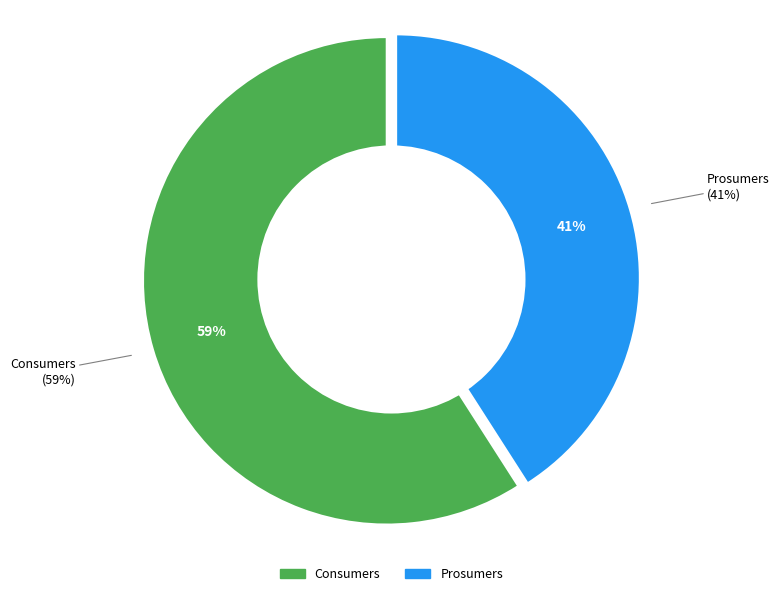

The Consumers slice represents 59% of the pie. True or false?

True